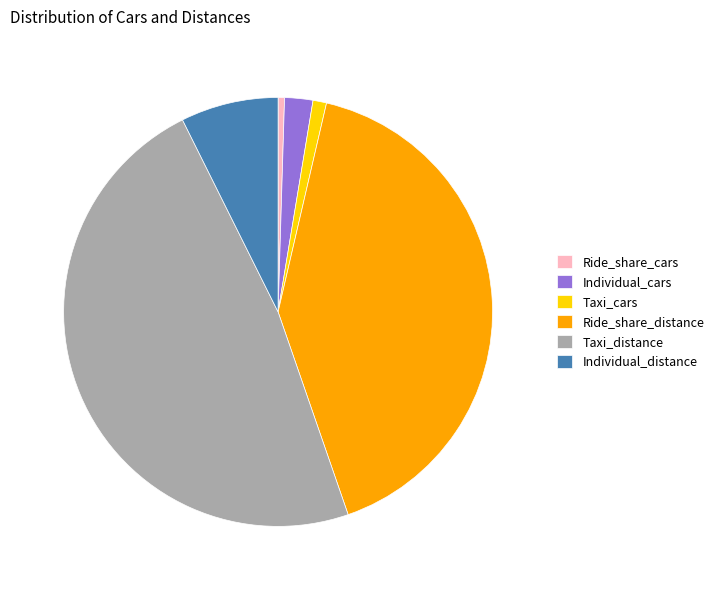

How many segments does this pie chart have?

6